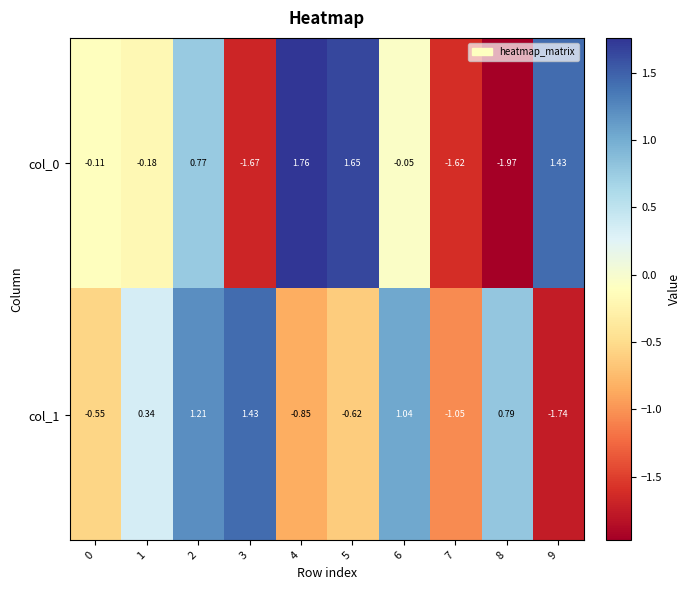

Is the value of col_0 at 9 greater than the value of col_1 at 8?

Yes